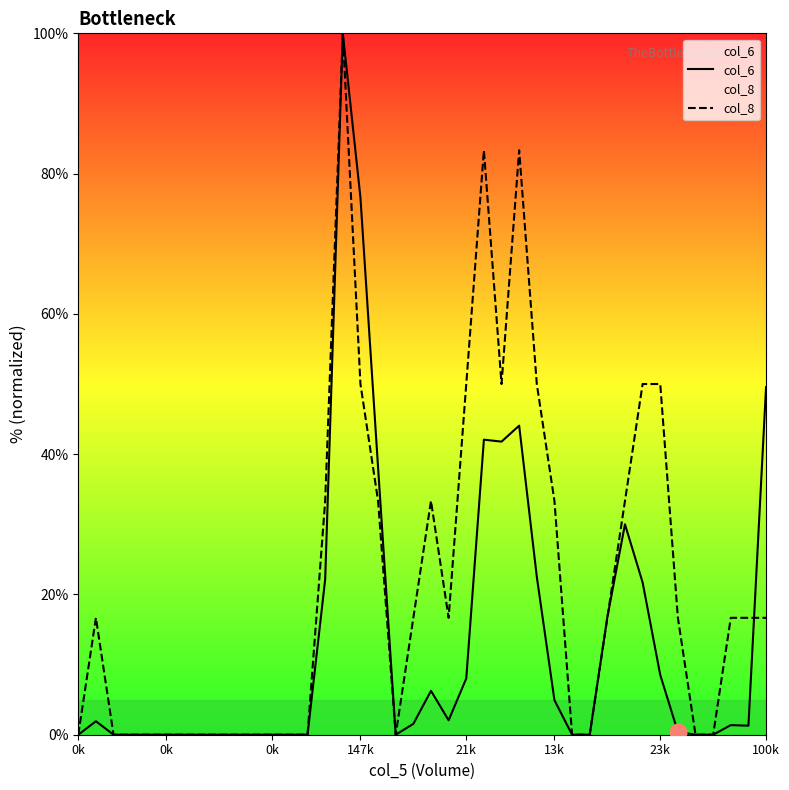

At which label is col_6 closest to 50?

100k